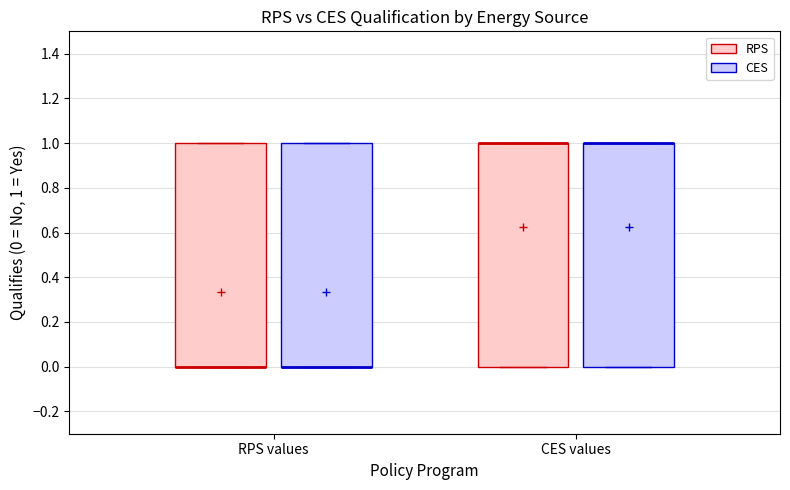

Reading left to right, read every box against the y-axis: the position of its median line, the range the box covers, and the ends of its whiskers. The values are not printed on the chart, so give them approximately, as read against the axis.

RPS values (RPS): median 0 (drawn on the box's lower edge), box 0 to 1, whiskers 0 to 1
RPS values (CES): median 0 (drawn on the box's lower edge), box 0 to 1, whiskers 0 to 1
CES values (RPS): median 1 (drawn on the box's upper edge), box 0 to 1, whiskers 0 to 1
CES values (CES): median 1 (drawn on the box's upper edge), box 0 to 1, whiskers 0 to 1